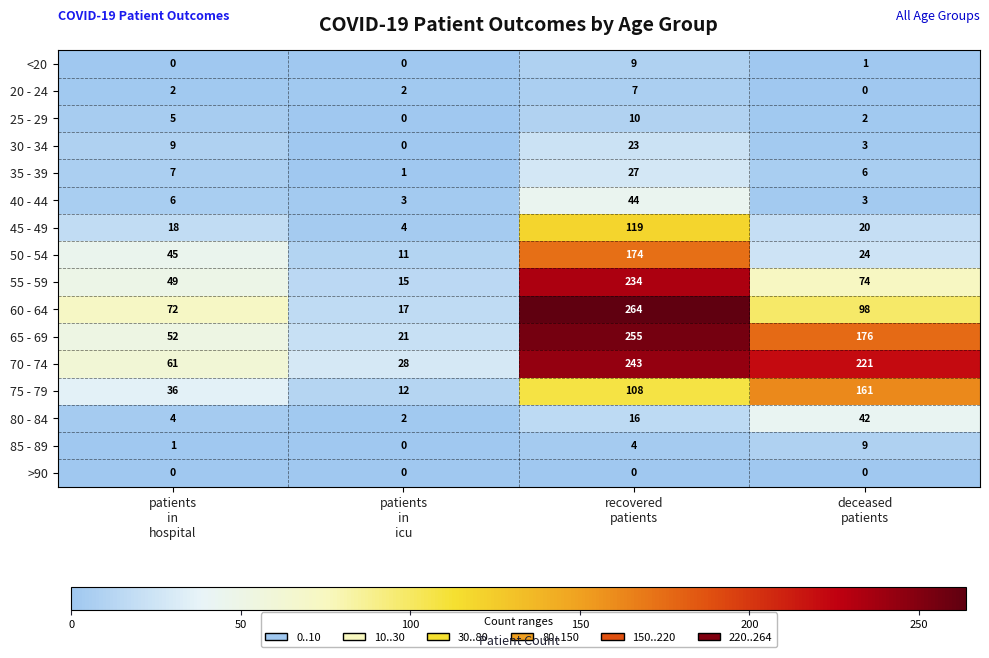

What is the maximum value shown in the chart?

264